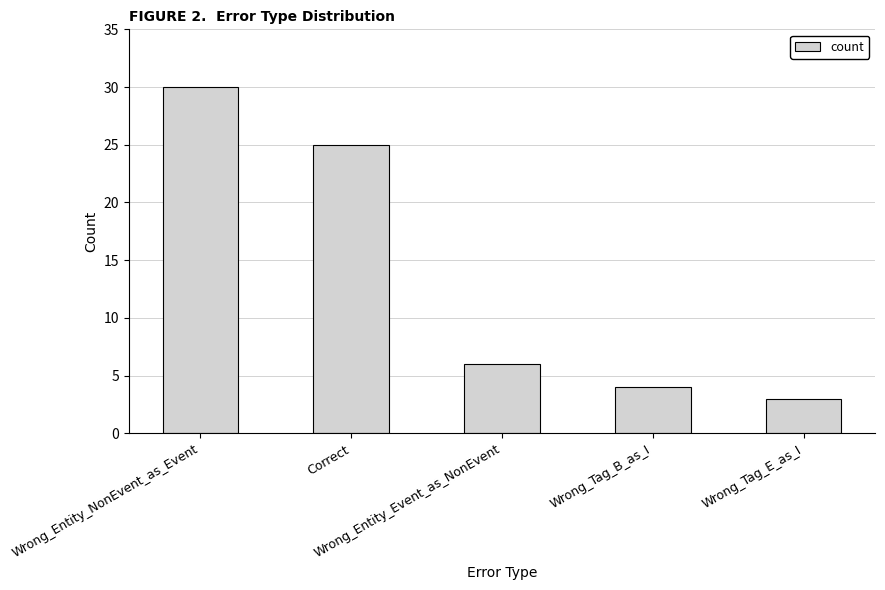

What is the sum of the values at Correct and Wrong_Entity_Event_as_NonEvent?

31